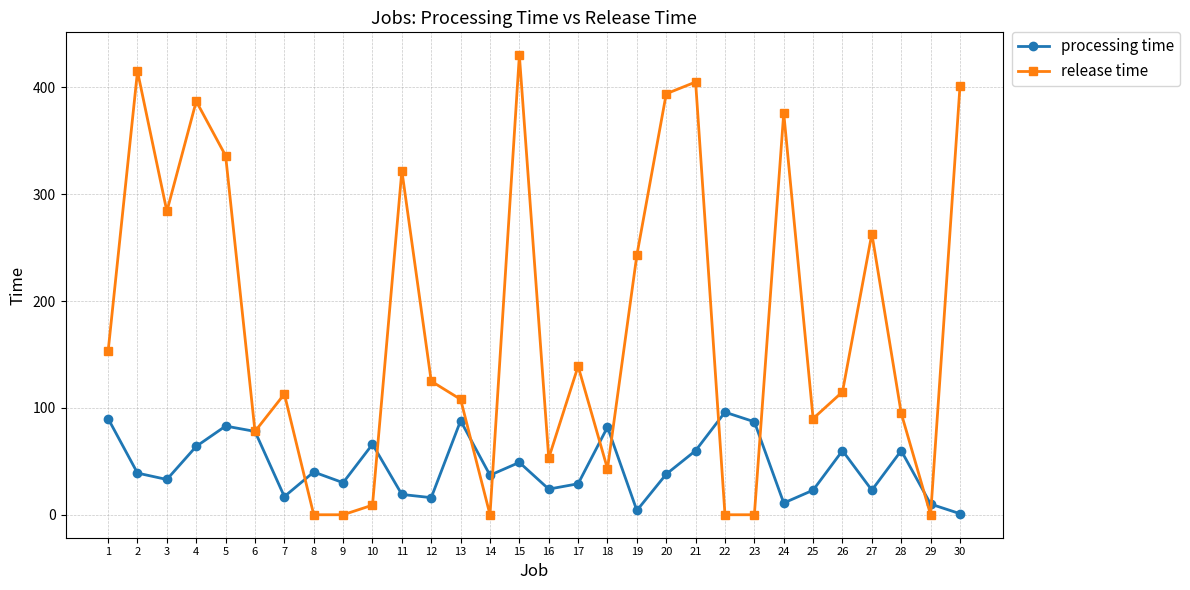

The processing time series shows 22 at 2. True or false?

False